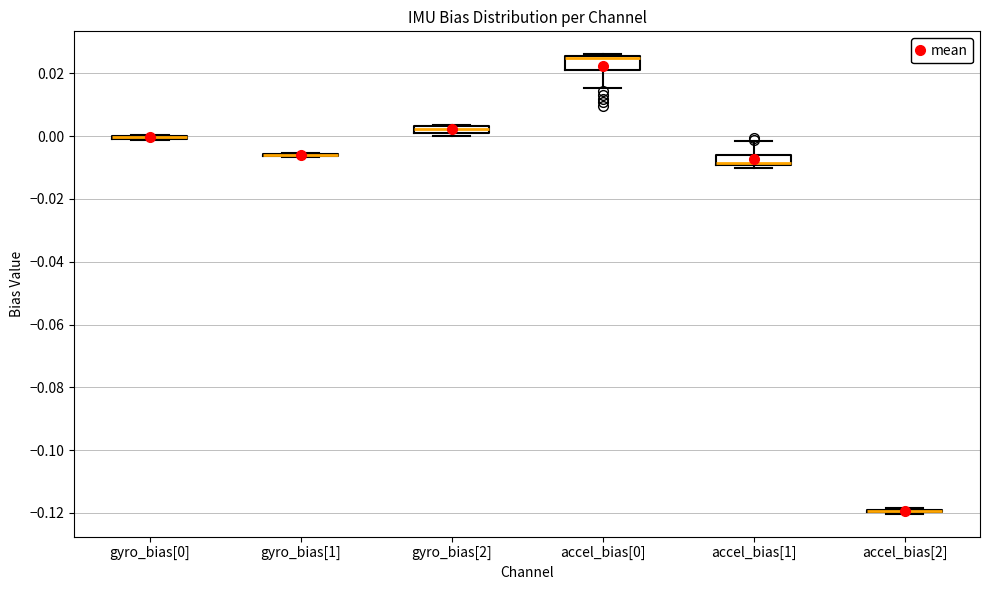

Where does the lower whisker of the box for accel_bias[0] end on the y-axis? The values are not printed on the chart, so give them approximately, as read against the axis.

0.016